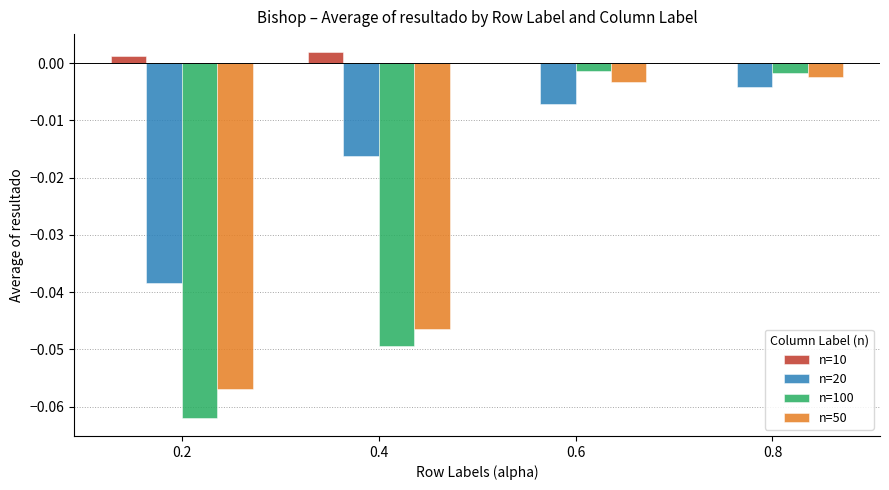

At which label is n=50 closest to 0?

0.8